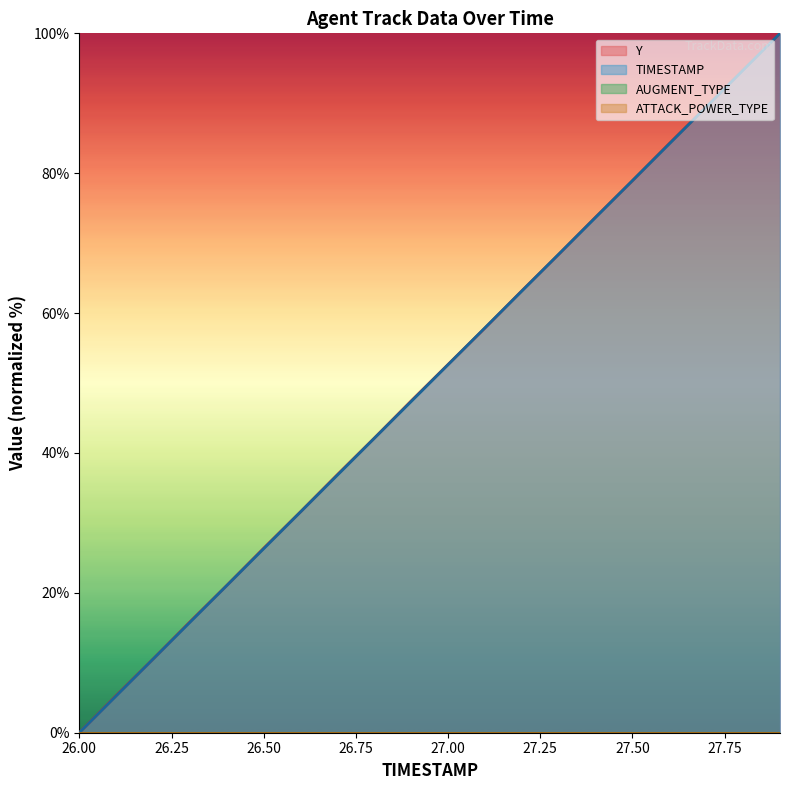

Does the chart display data point markers on the line(s)?

No